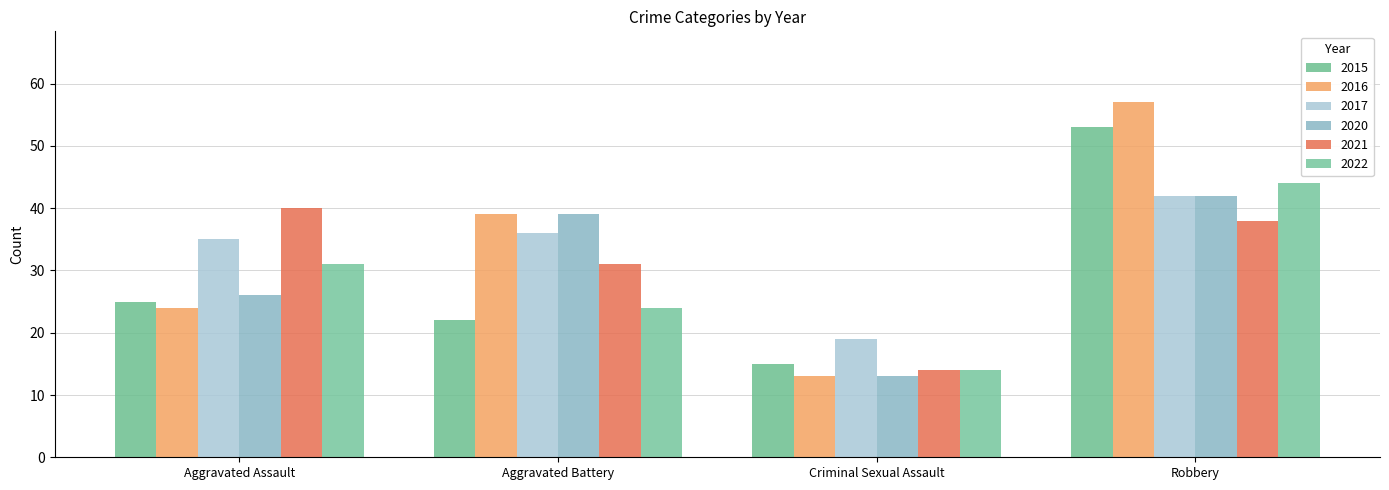

How many values in the 2020 series are below 39?

2